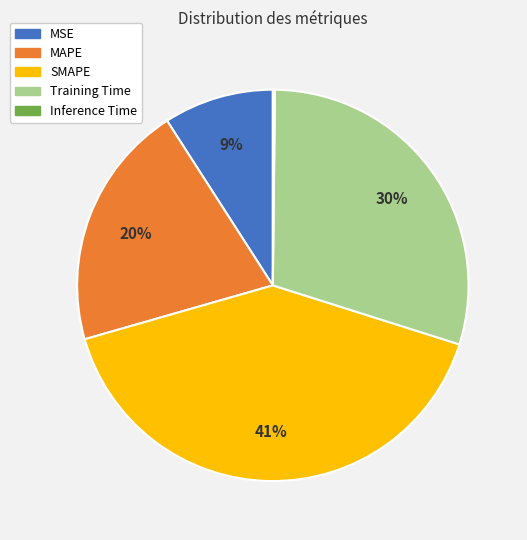

What percentage is the SMAPE slice, to the nearest percent?

41%